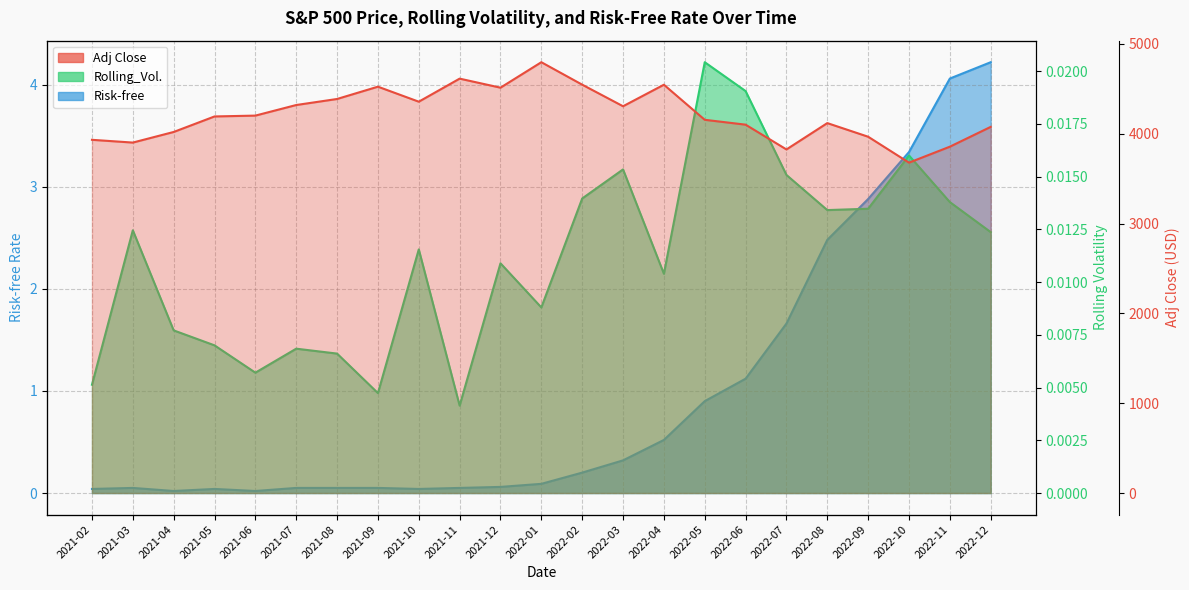

Is it true that Rolling_Vol. equals 0.0 at 2022-07?

True